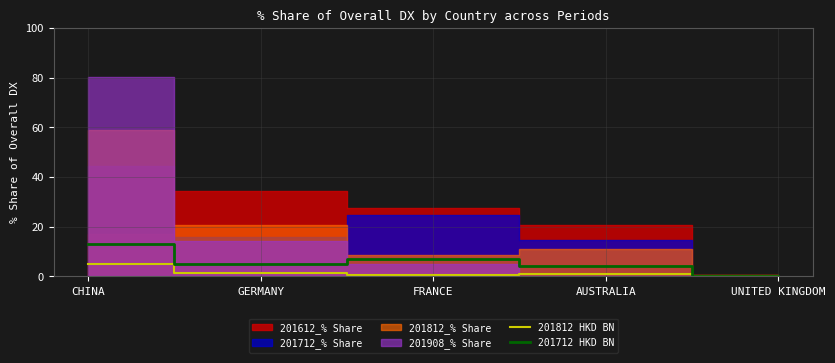

How many positive values does the 201712 HKD BN series have?

4